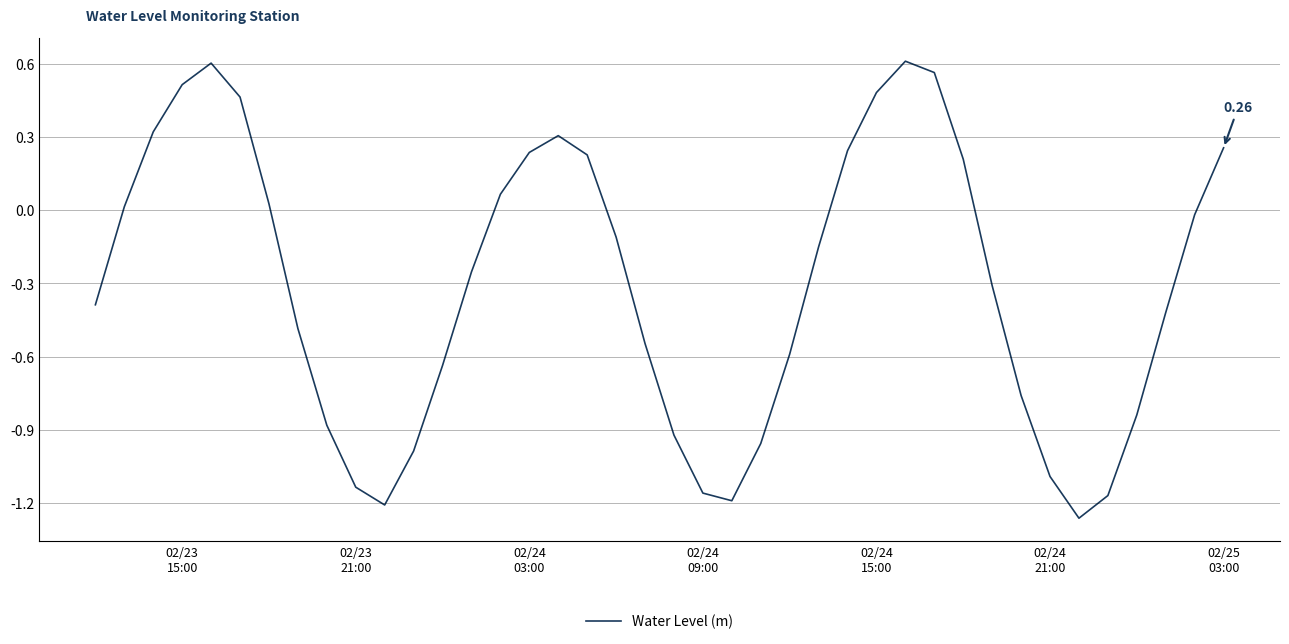

What is the difference between the maximum and minimum values?

1.9